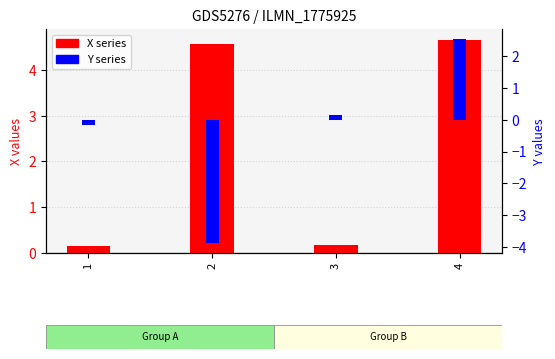

At which category is the sum across all series the highest?

4